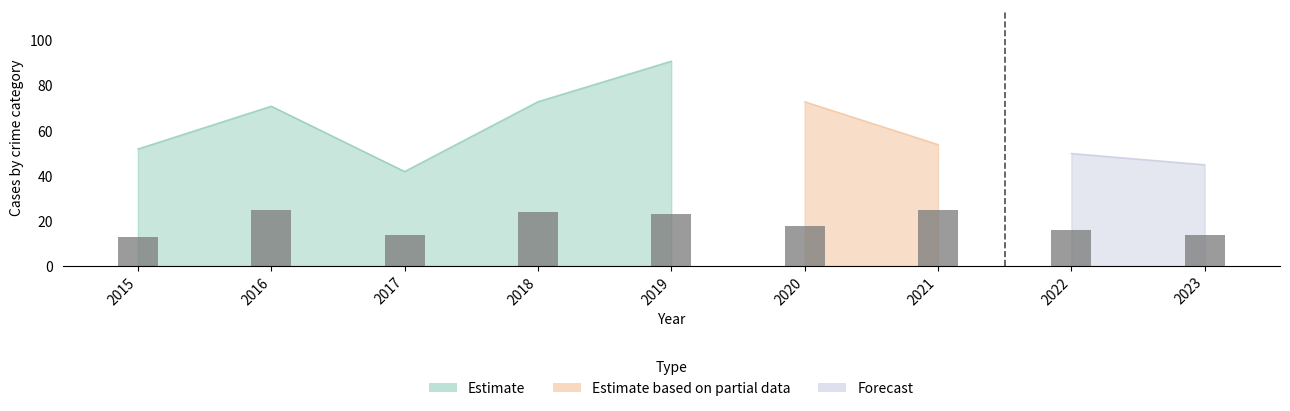

Rank the categories by value from lowest to highest.

2015, 2017, 2023, 2022, 2020, 2019, 2018, 2016, 2021